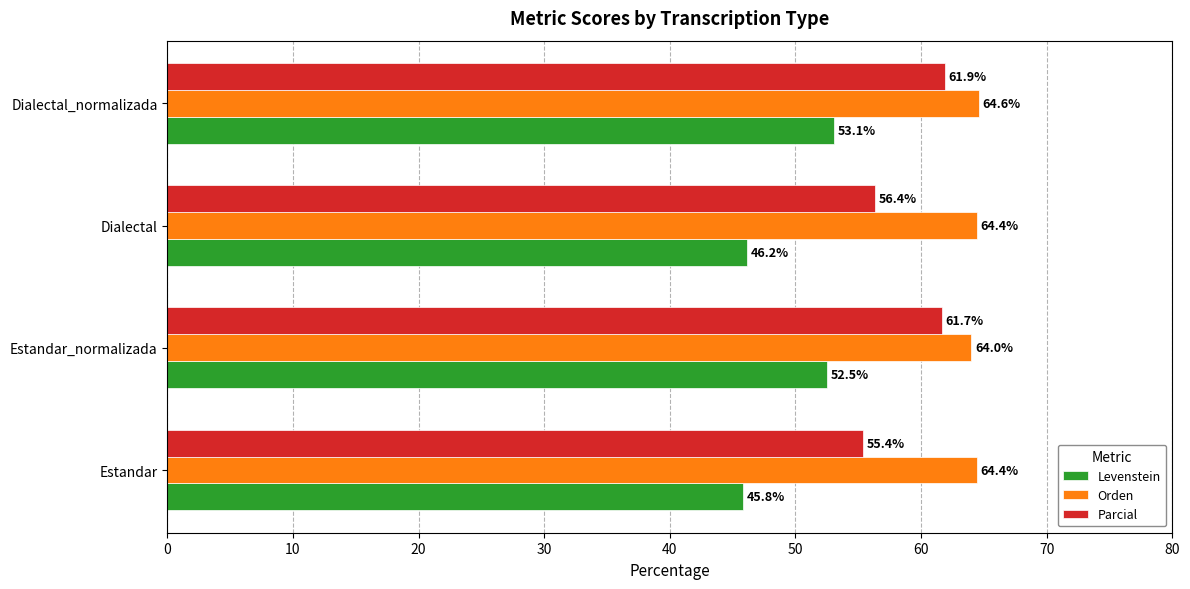

Which series has the widest spread of values?

Levenstein